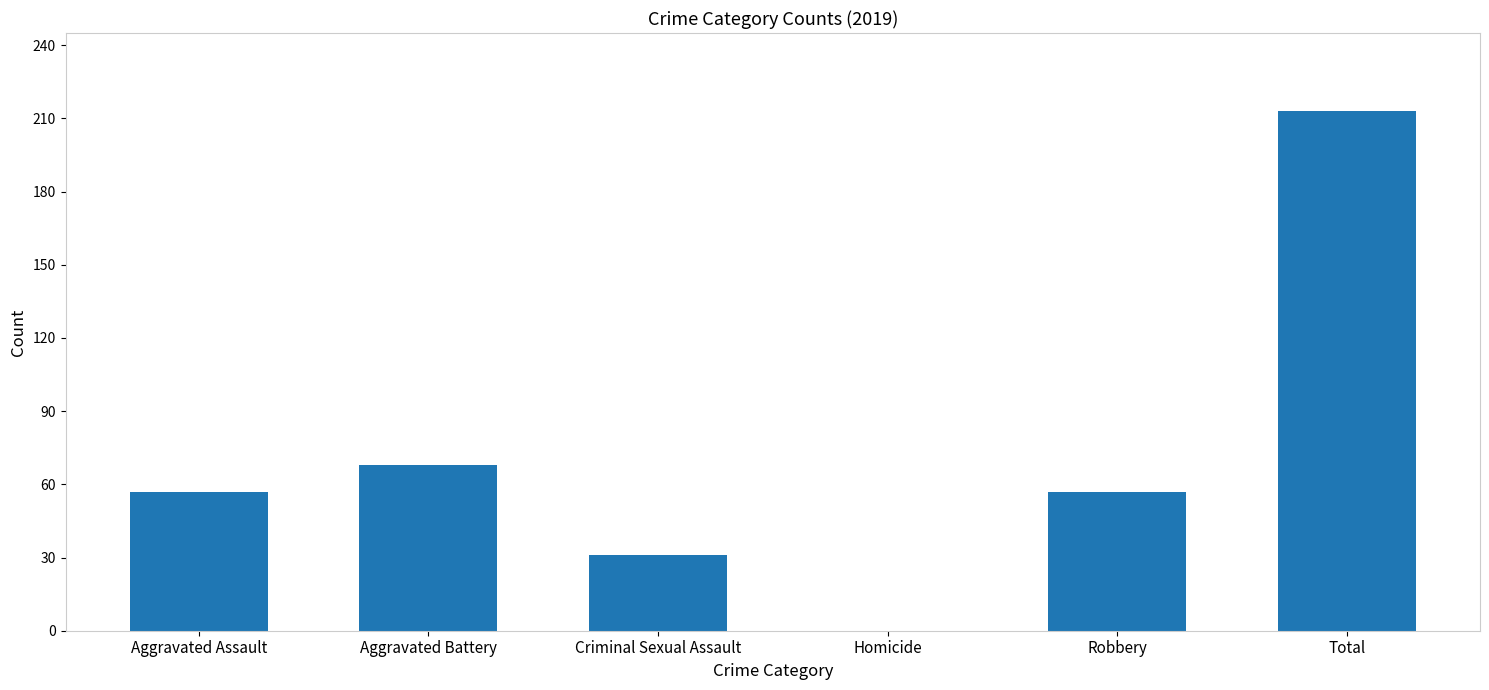

What is the ratio of the value at Aggravated Assault to the value at Aggravated Battery?

0.8